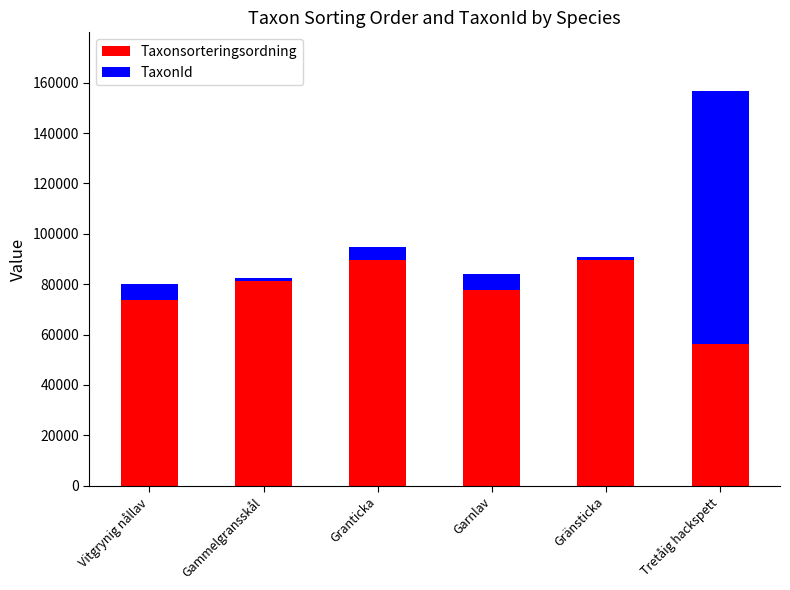

What is the difference between the maximum and minimum values in the Taxonsorteringsordning series?

33015